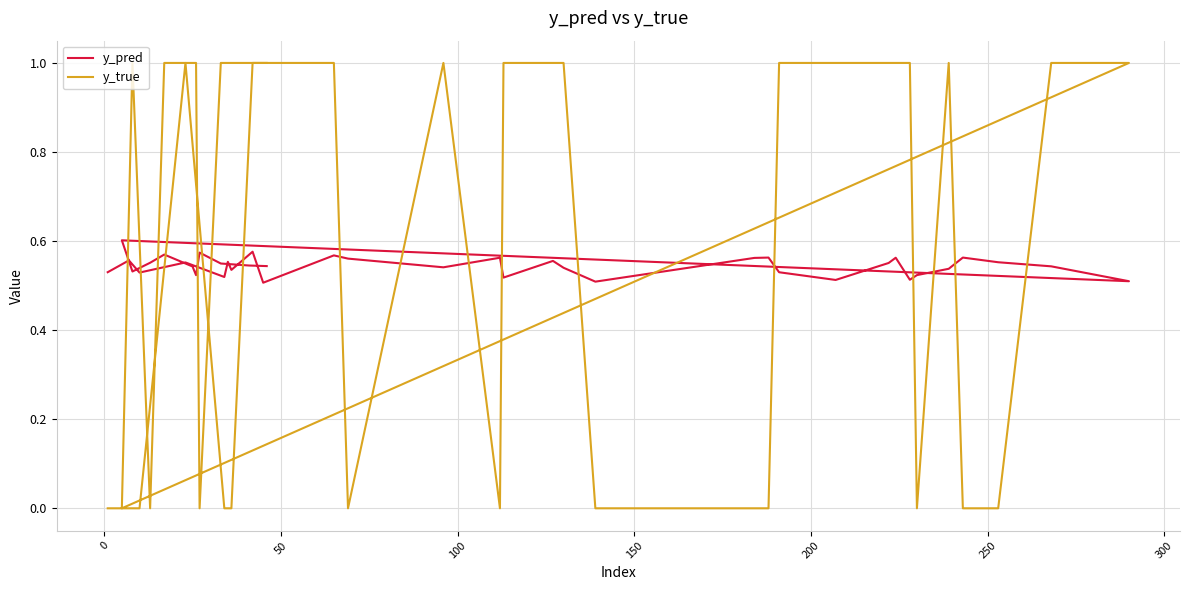

What is the difference between the maximum and minimum values in the y_true series?

1.0